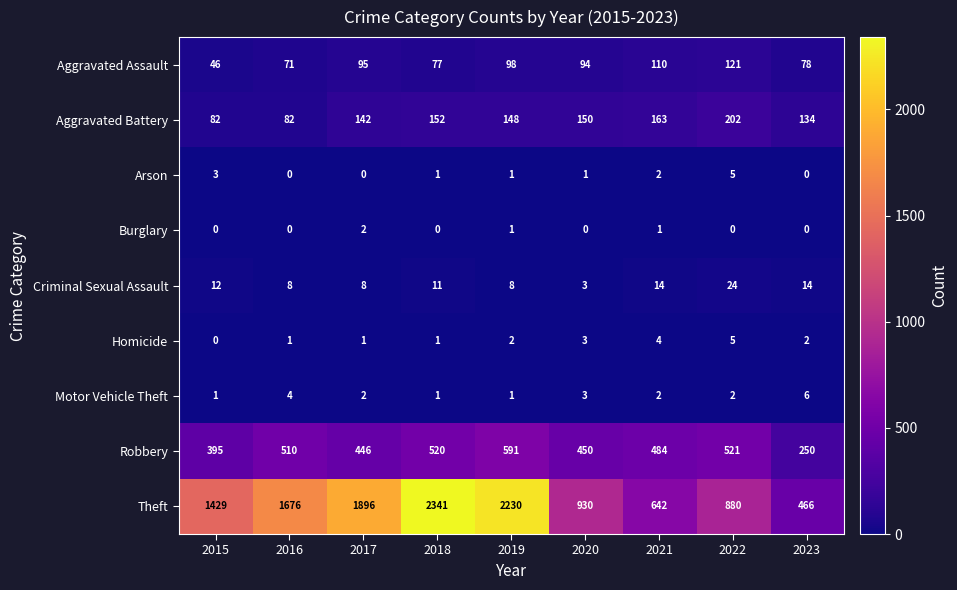

At how many categories does at least one series exceed 1585?

4